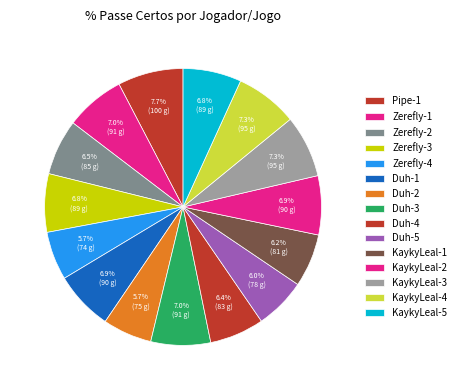

To the nearest percent, what is the average slice percentage?

7%